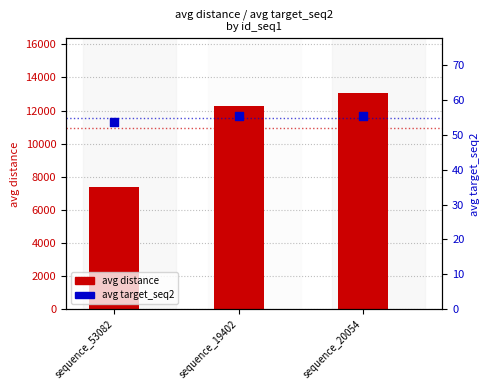

What is the total value across all series at sequence_53082?

7459.9